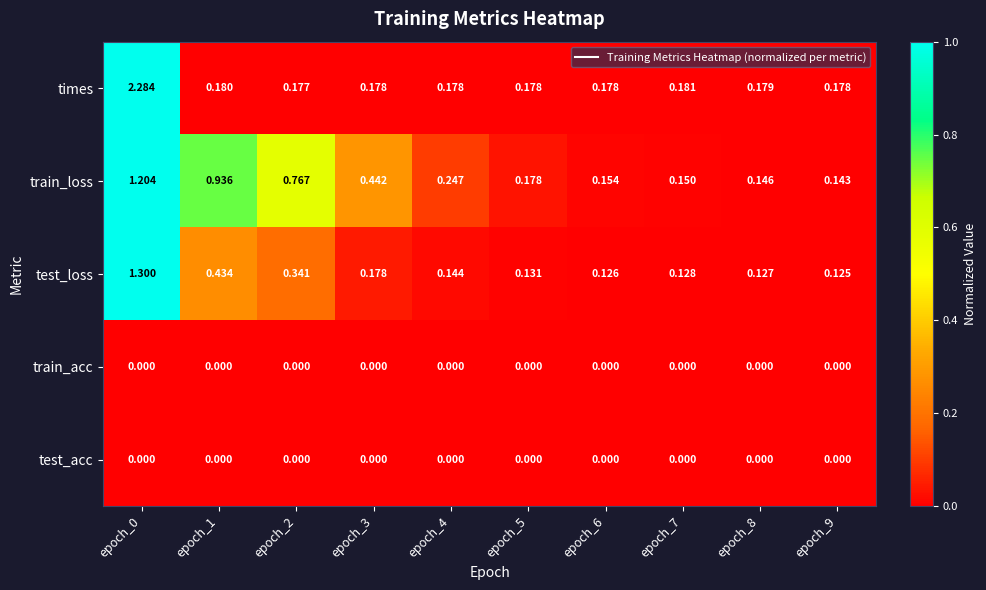

Between epoch_1 and epoch_2, which series saw the biggest shift?

train_loss